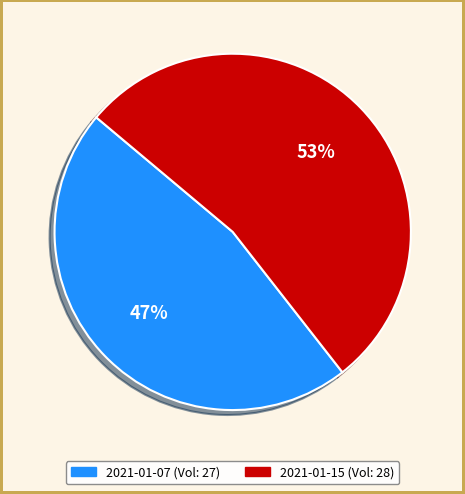

Which category accounts for the majority?

2021-01-15